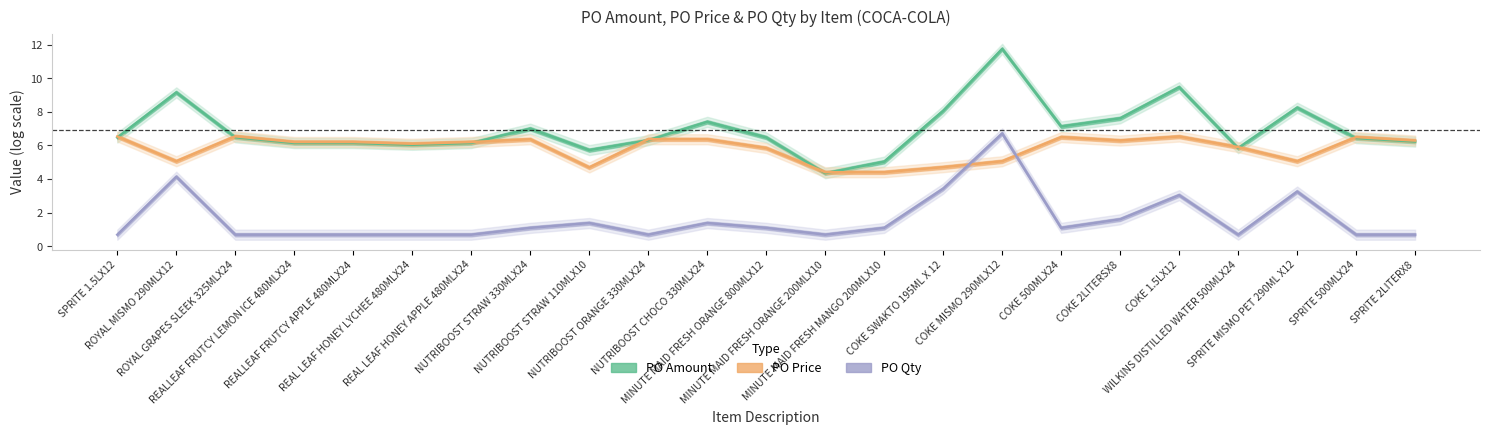

At how many categories does at least one series exceed 5?

22